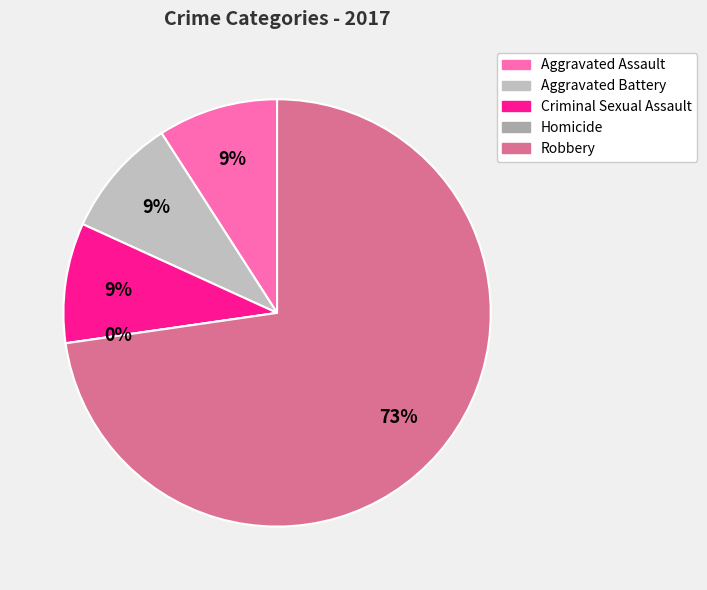

Does Robbery account for over 50% of the chart?

Yes